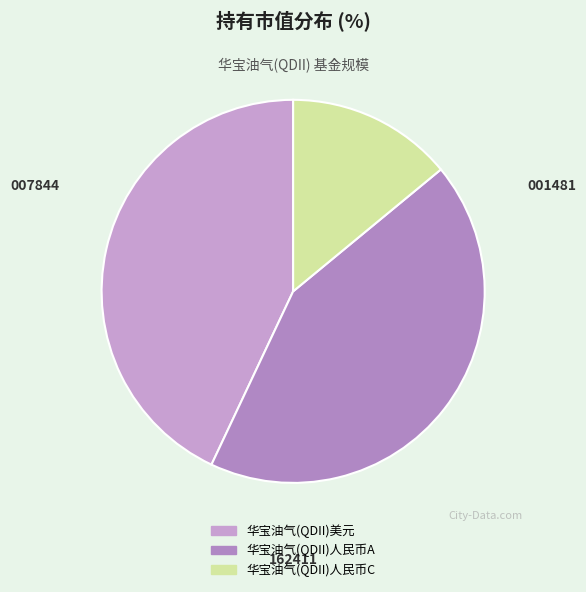

Which category has the smallest portion of the pie?

华宝油气(QDII)人民币C